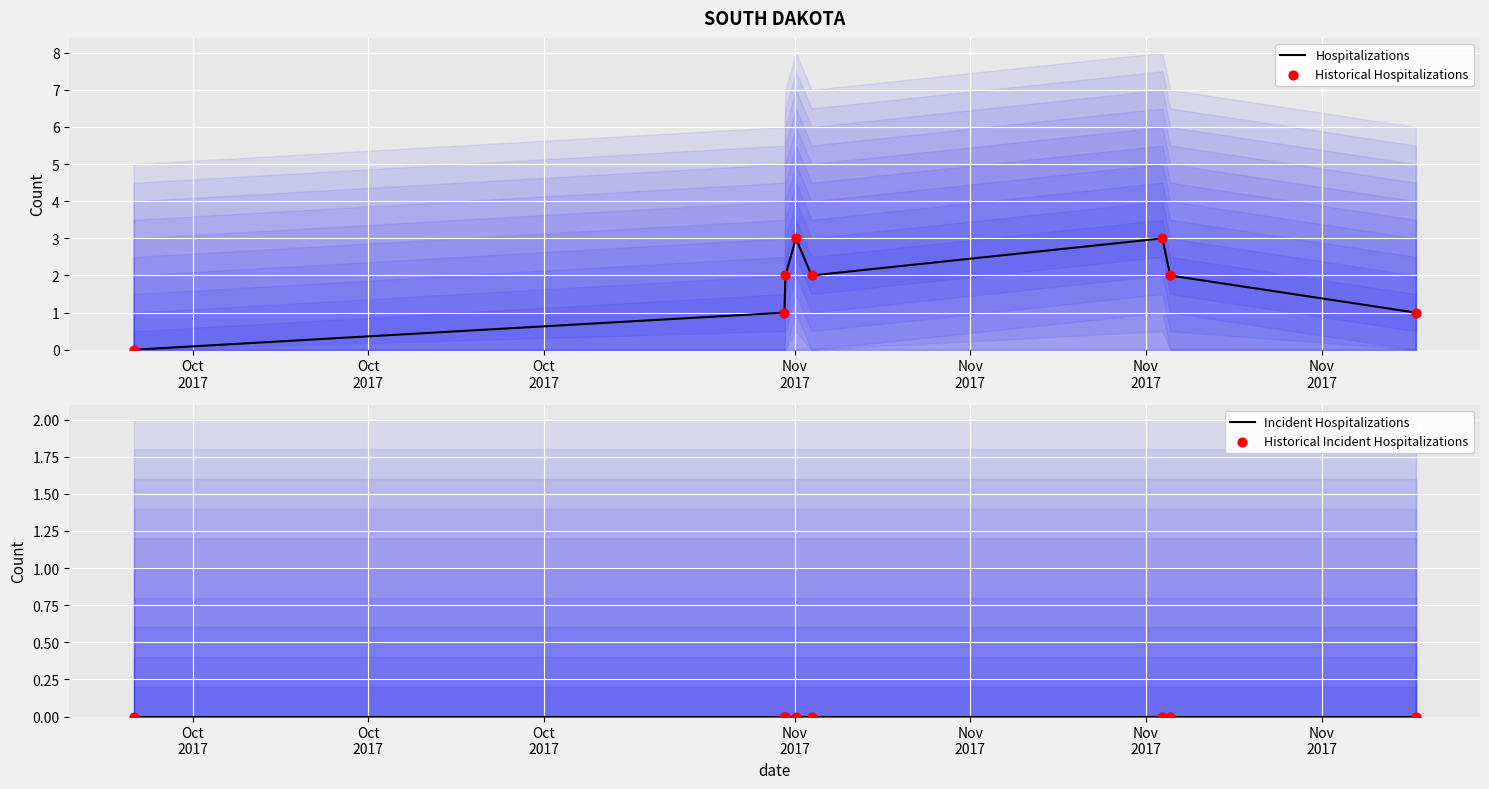

Which series has the largest total across all categories?

Hospitalizations